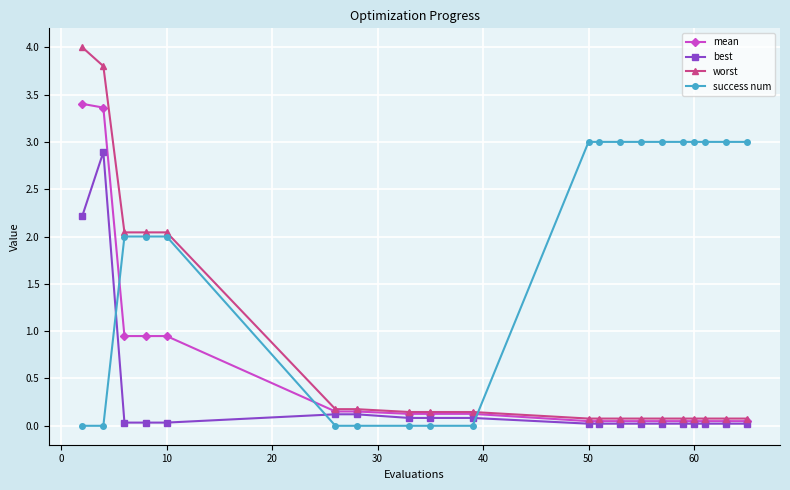

What is the greatest value displayed?

4.0